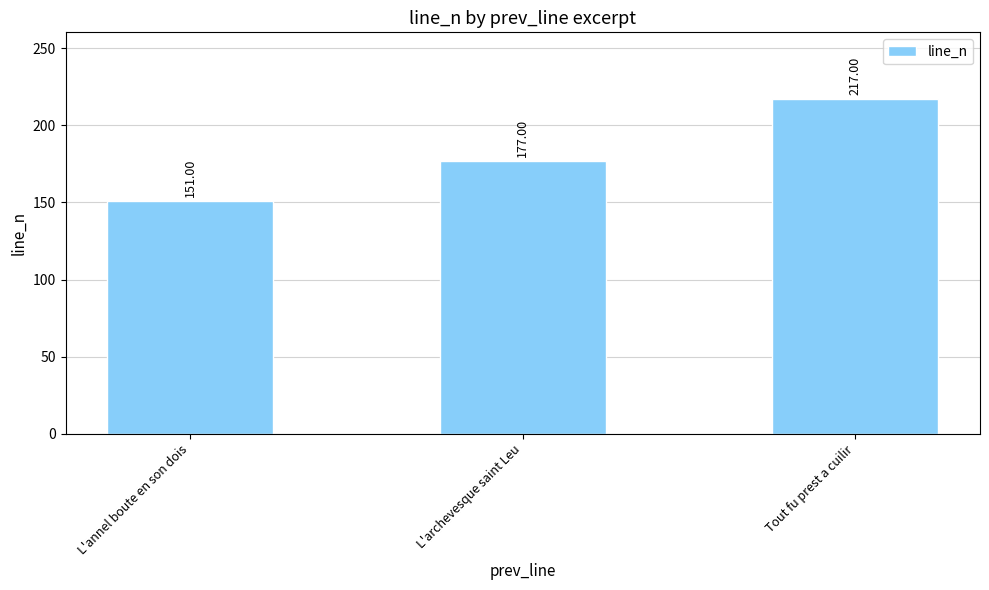

What is the label of the 2nd bar from the right?

L'archevesque saint Leu